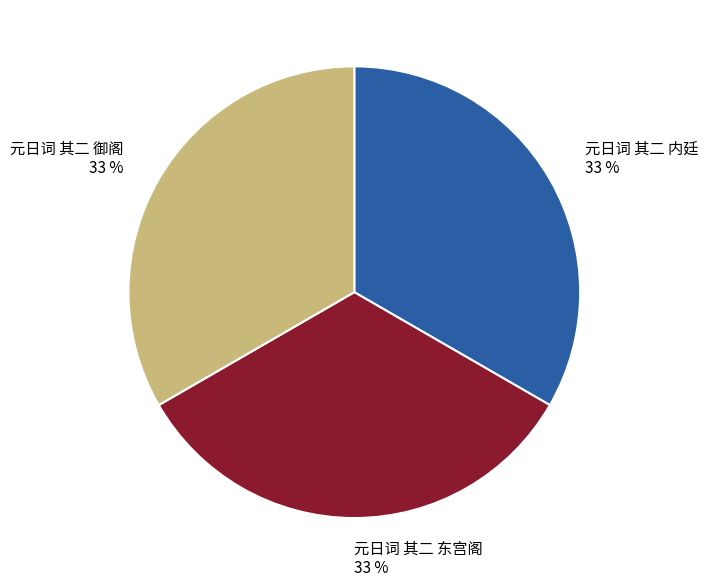

Does 元日词 其二 东宫阁 represent more than half of the total?

No